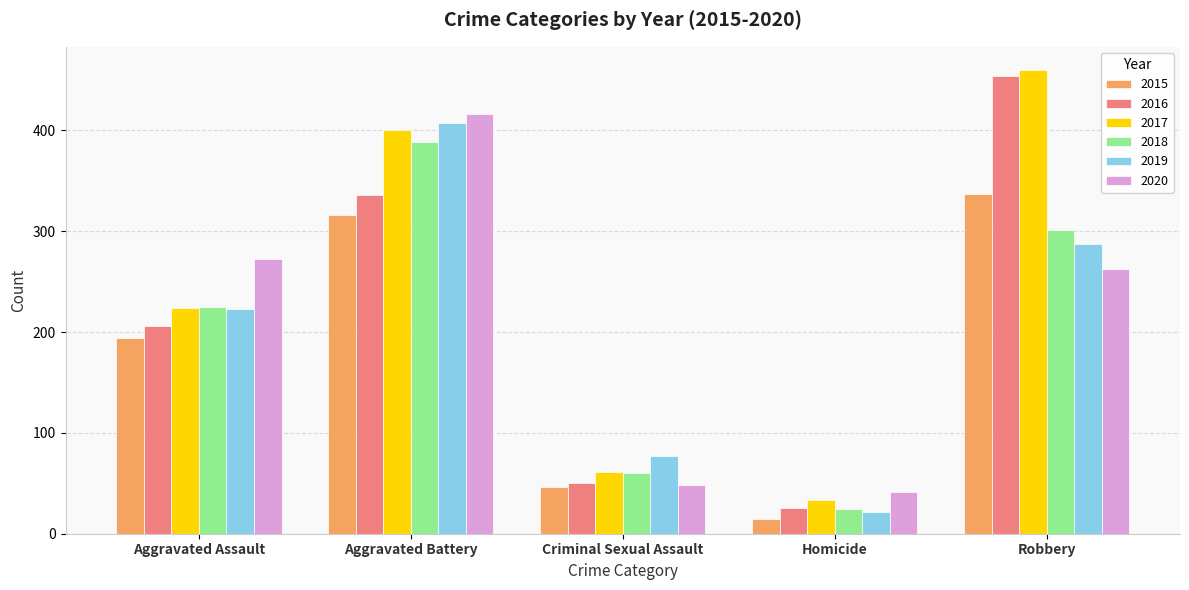

What is the sum of all 2018 values?

1000